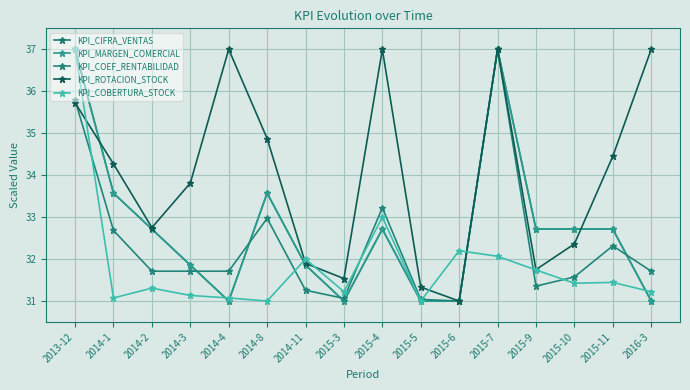

What value does the KPI_COBERTURA_STOCK series have at 2015-10?

31.4